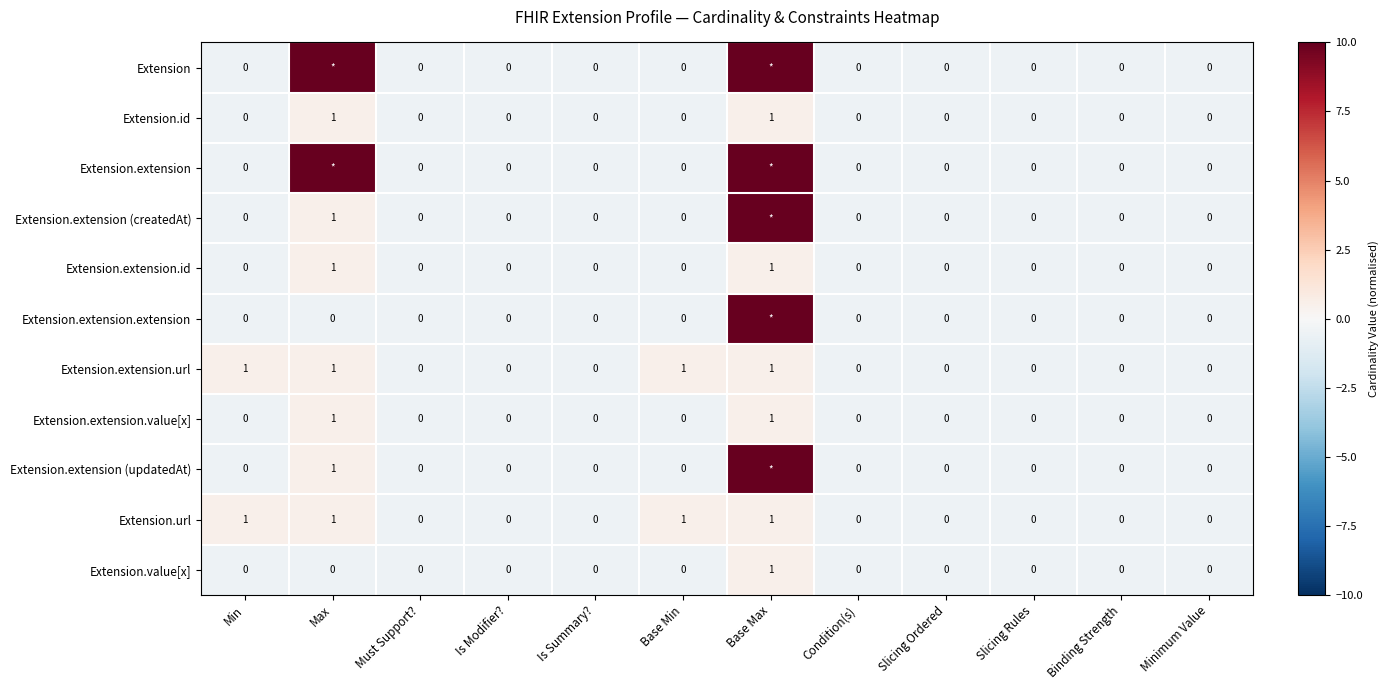

Count the number of data series in this chart.

11